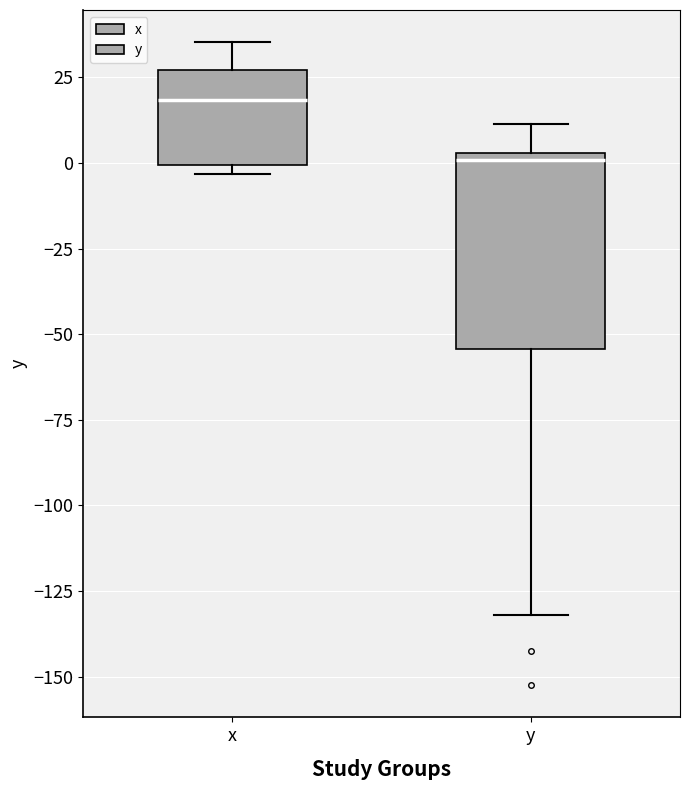

Which box has the lowest median line?

y